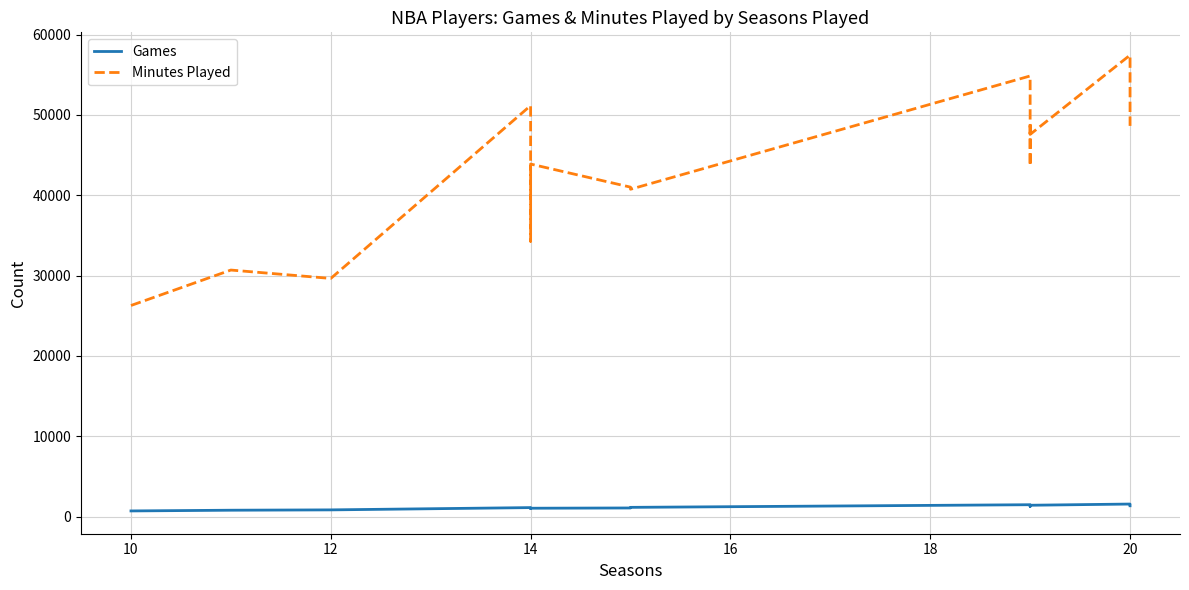

True or false: Minutes Played and Games intersect in this chart.

False